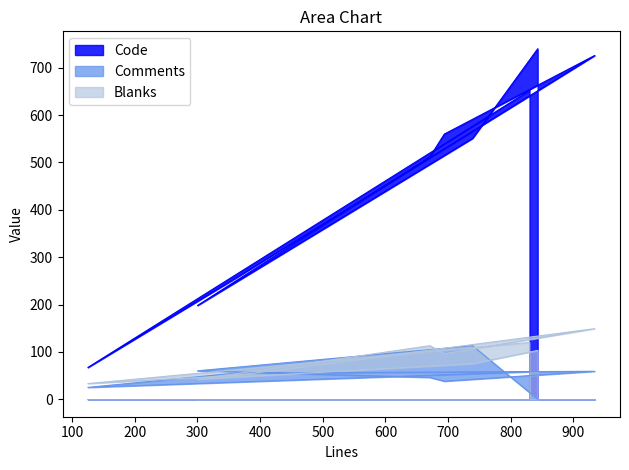

Reading left to right, extract all data points from this chart.

Code: 740	551	198	512	560	726	255	67	652
Comments: 0	113	60	46	38	59	55	25	58
Blanks: 103	75	42	113	96	149	50	33	120